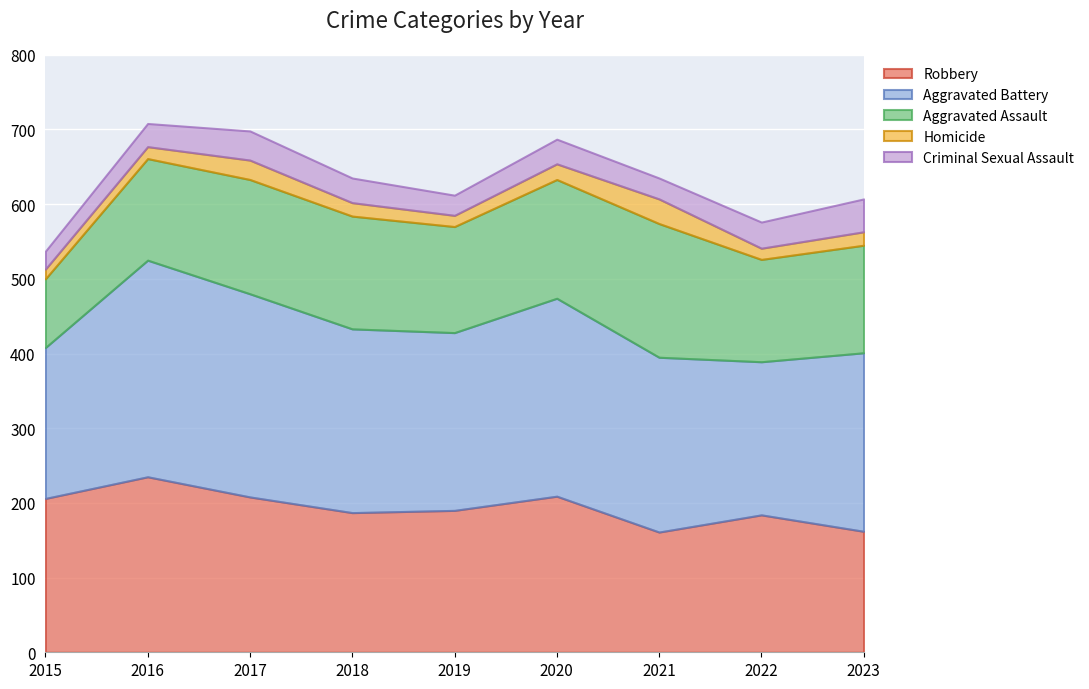

What is the maximum value shown in the chart?

290